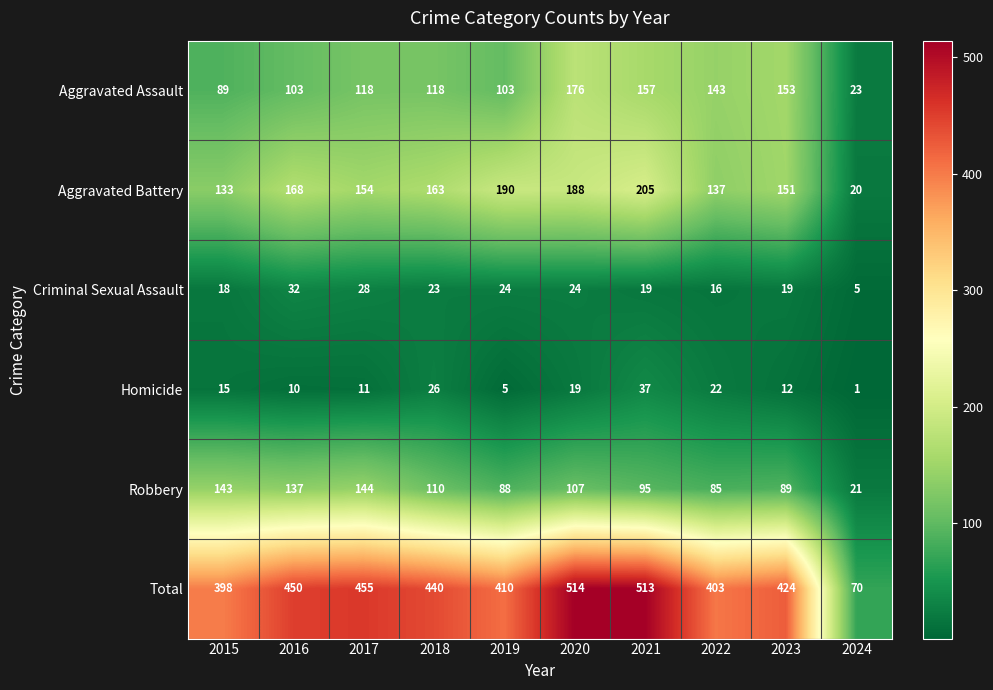

What is the spread (max minus min) of values at 2022?

387